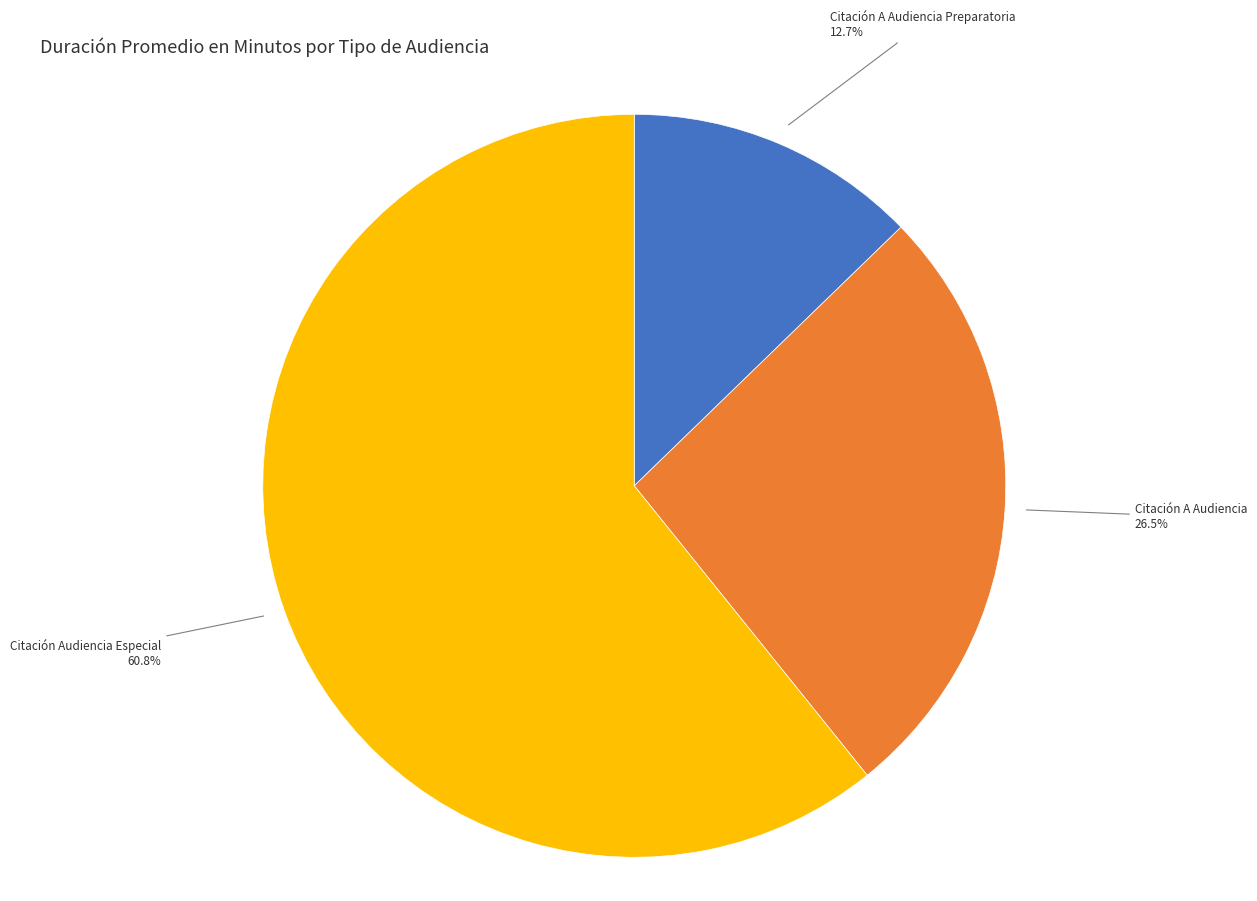

Between Citación A Audiencia Preparatoria and Citación A Audiencia, which is larger?

Citación A Audiencia